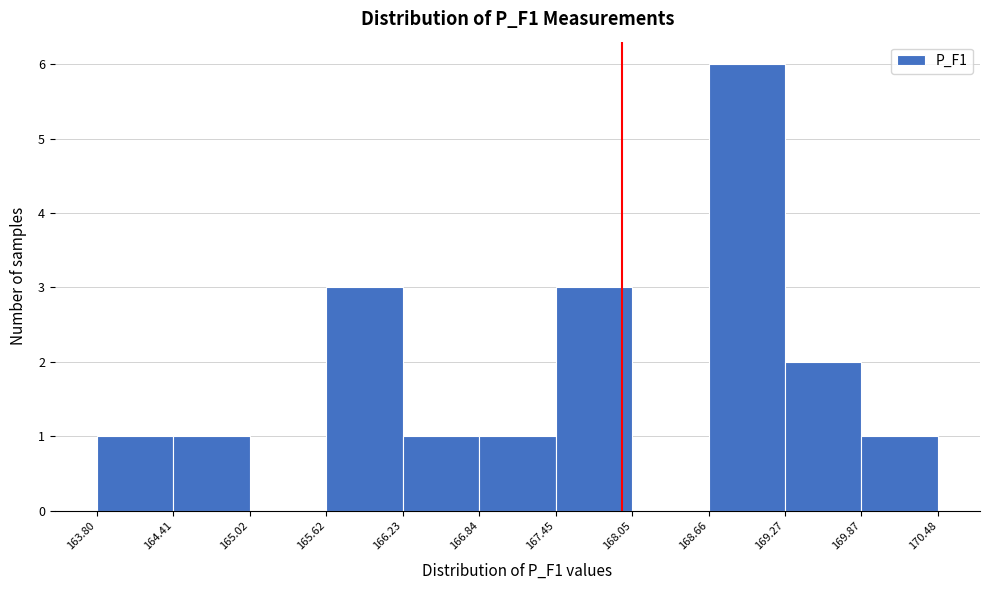

How tall is the bar that spans 169.87 to 170.48 on the x-axis? The values are not printed on the chart, so give them approximately, as read against the axis.

1